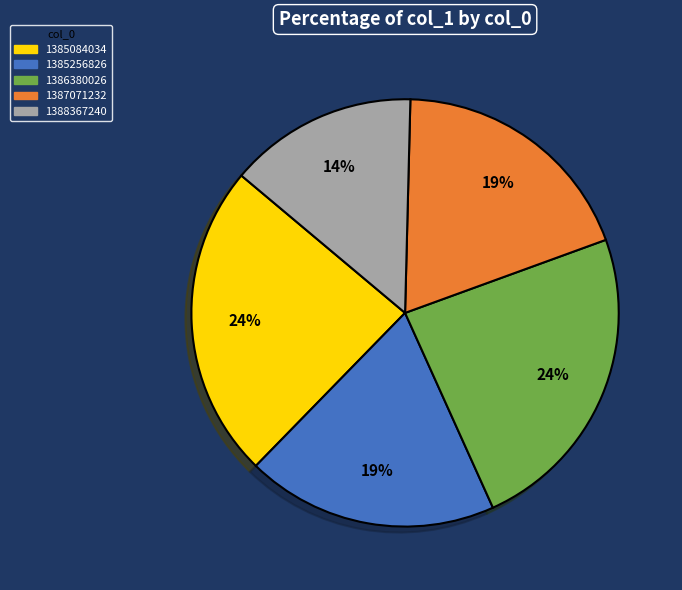

Does any single category account for the majority?

No